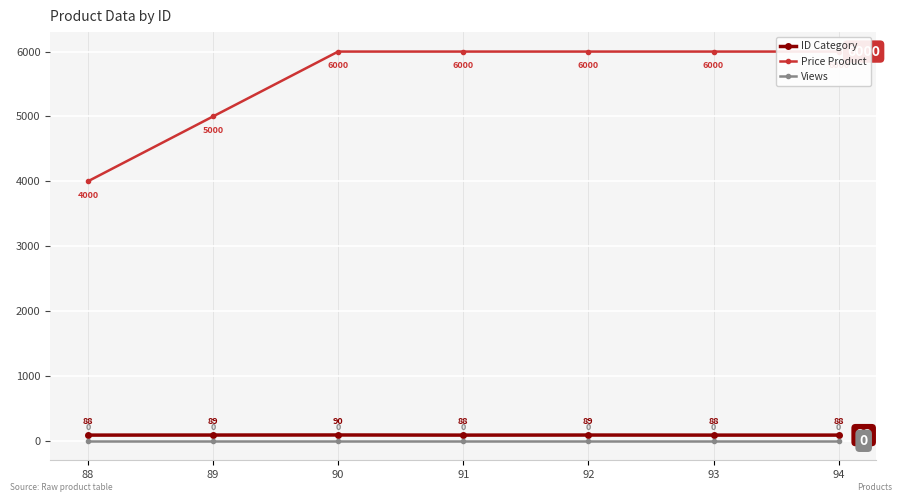

Count the number of data series in this chart.

3